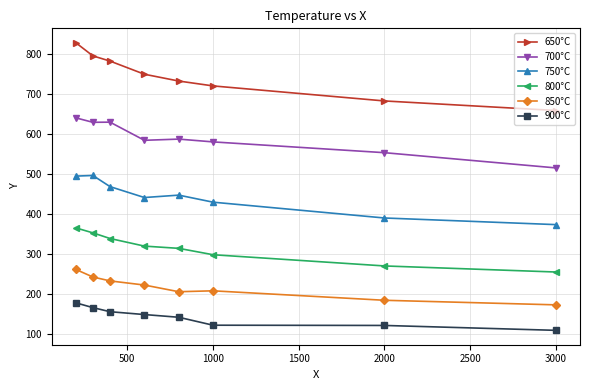

Which series has the largest total across all categories?

650°C